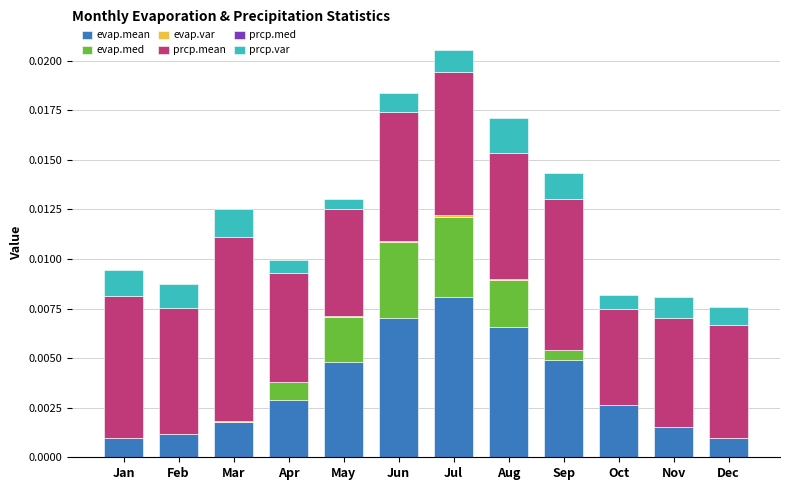

At which category is the sum across all series the highest?

Jul